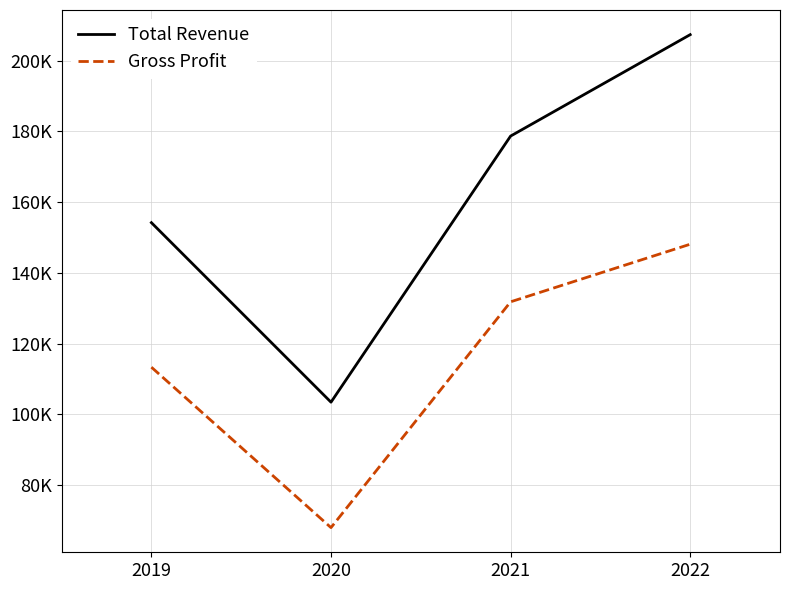

What is the difference between the maximum and minimum values in the Total Revenue series?

104000